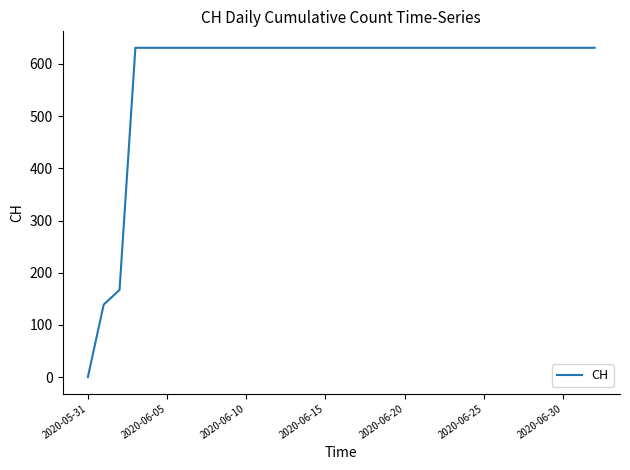

What is the greatest value displayed?

631